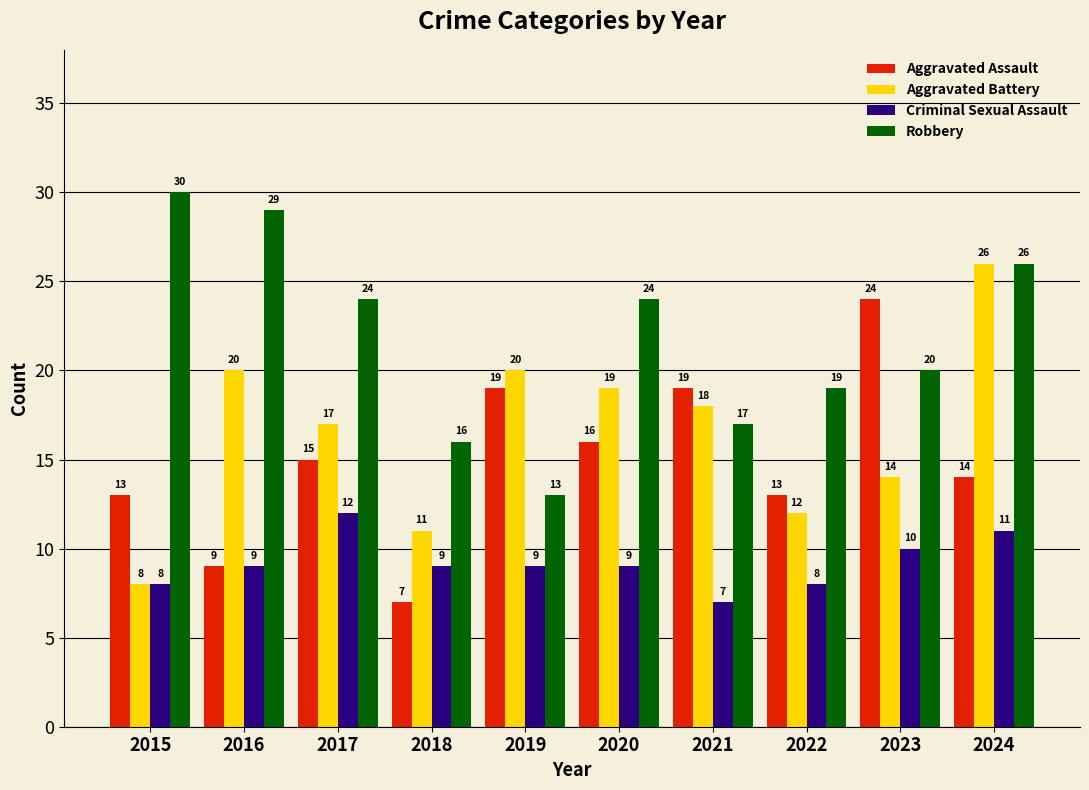

Reading left to right, transcribe all the data shown in this chart.

Aggravated Assault: 2015=13	2016=9	2017=15	2018=7	2019=19	2020=16	2021=19	2022=13	2023=24	2024=14
Aggravated Battery: 2015=8	2016=20	2017=17	2018=11	2019=20	2020=19	2021=18	2022=12	2023=14	2024=26
Criminal Sexual Assault: 2015=8	2016=9	2017=12	2018=9	2019=9	2020=9	2021=7	2022=8	2023=10	2024=11
Robbery: 2015=30	2016=29	2017=24	2018=16	2019=13	2020=24	2021=17	2022=19	2023=20	2024=26